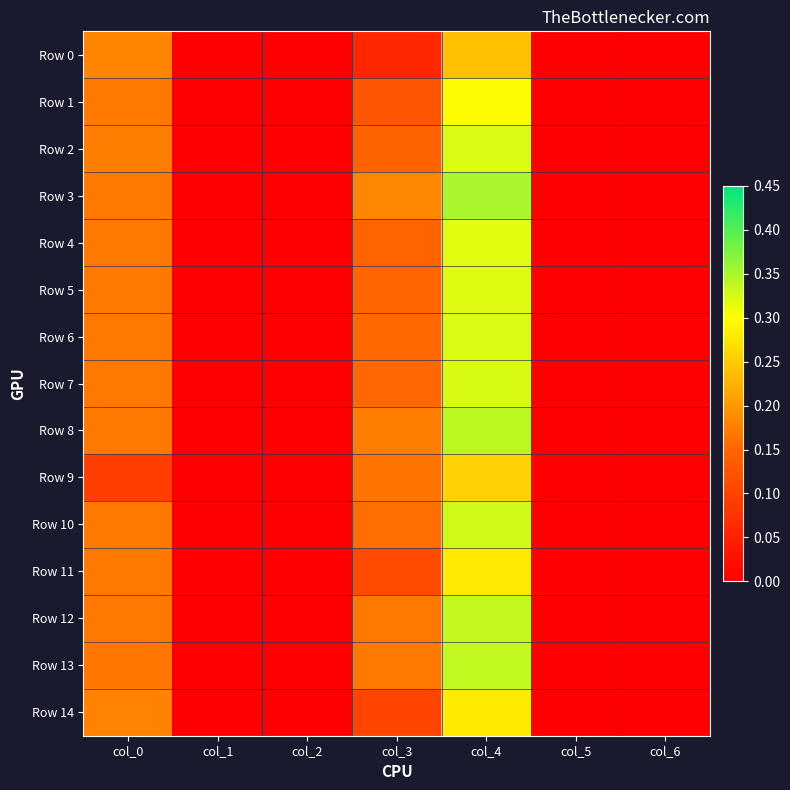

At col_2, list the series in order from largest to smallest.

Row 0, Row 1, Row 2, Row 3, Row 4, Row 5, Row 6, Row 7, Row 8, Row 9, Row 10, Row 11, Row 12, Row 13, Row 14